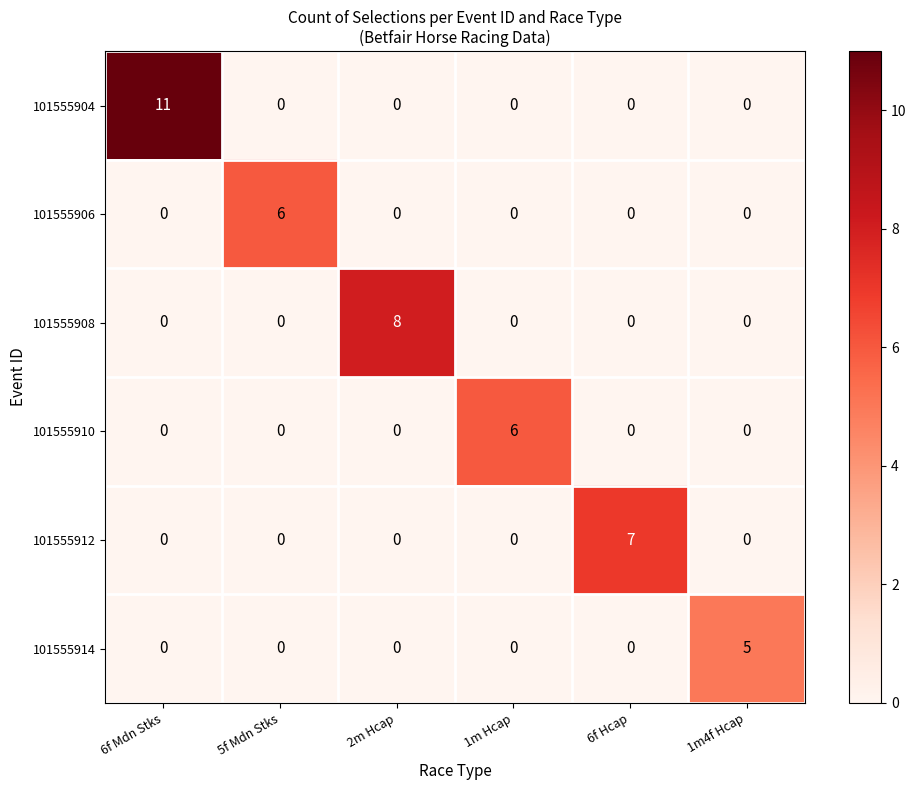

Which series has the largest total across all categories?

101555904